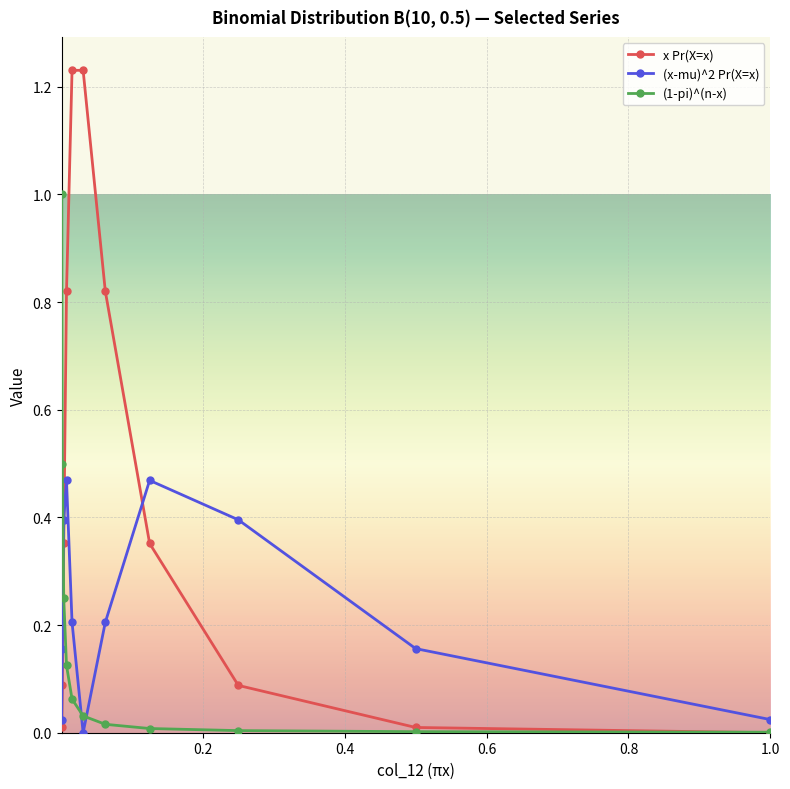

At which label does x Pr(X=x) reach its peak?

0.03125